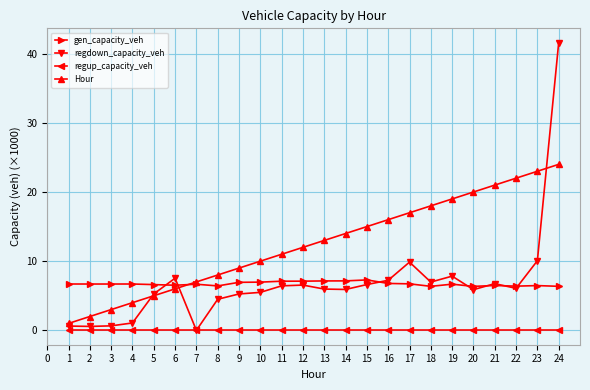

Where do regdown_capacity_veh and gen_capacity_veh first cross each other?

5 and 6